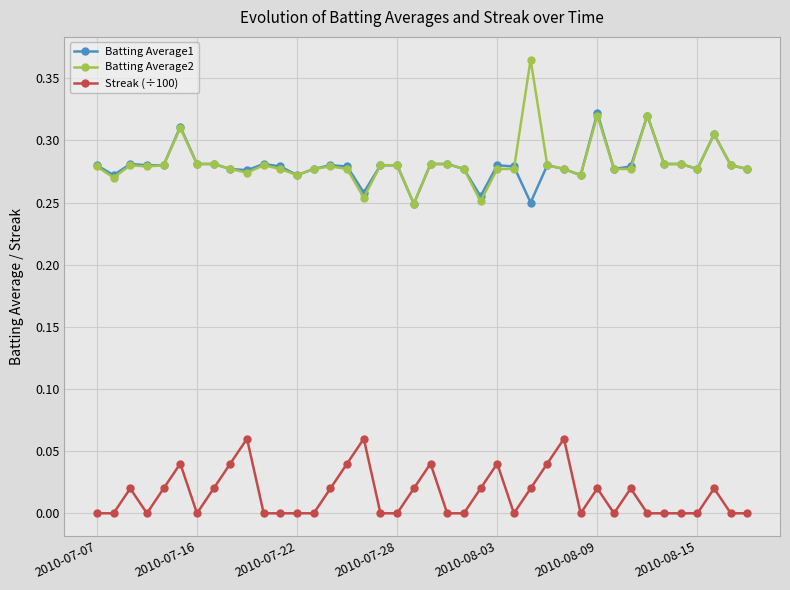

Rank the series by their maximum value, from highest to lowest.

Batting Average2, Batting Average1, Streak (÷100)